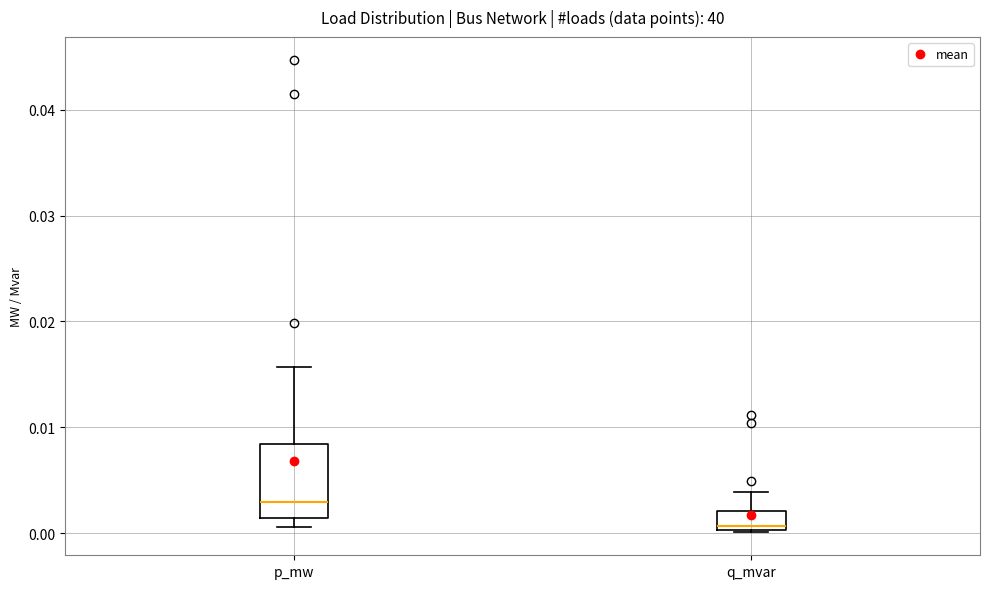

Which box has the highest median line?

p_mw